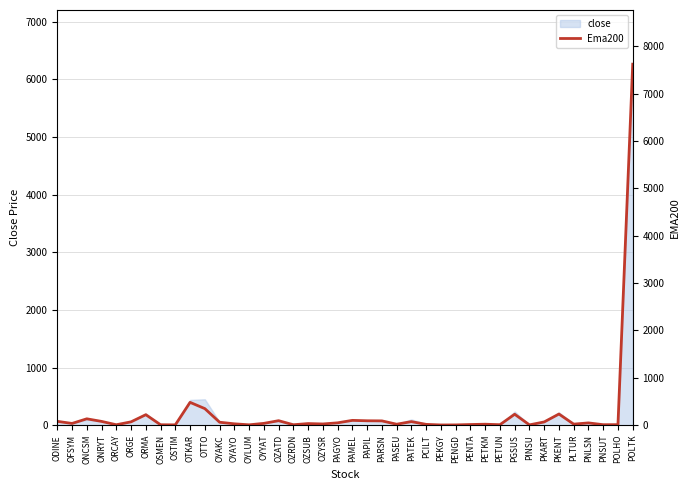

How many points are lower than both their immediate neighbors (excluding endpoints)?

12